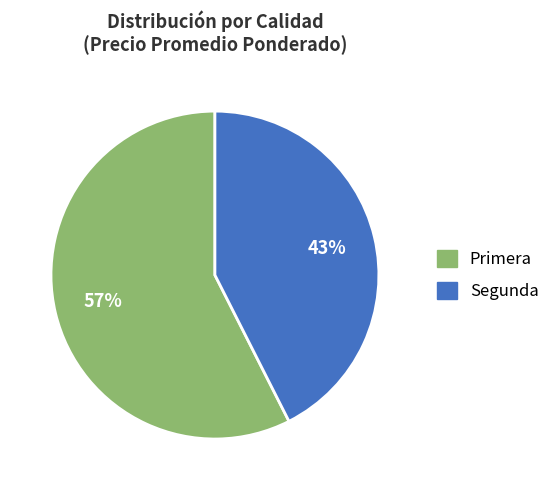

The Primera slice represents 57% of the pie. True or false?

True